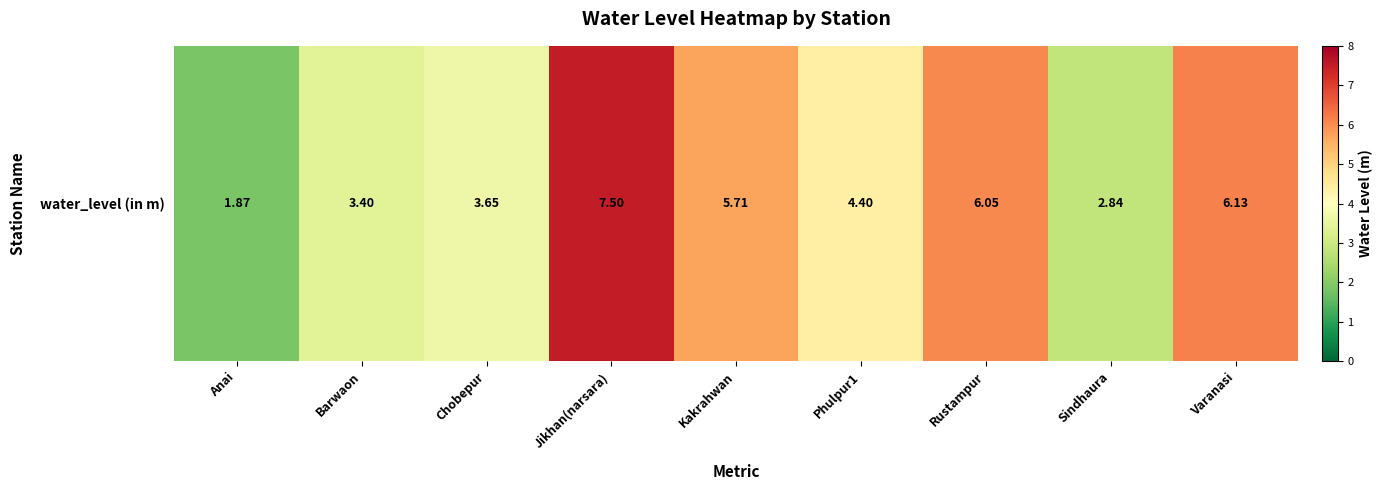

Rank the categories by value from highest to lowest.

Jikhan(narsara), Varanasi, Rustampur, Kakrahwan, Phulpur1, Chobepur, Barwaon, Sindhaura, Anai